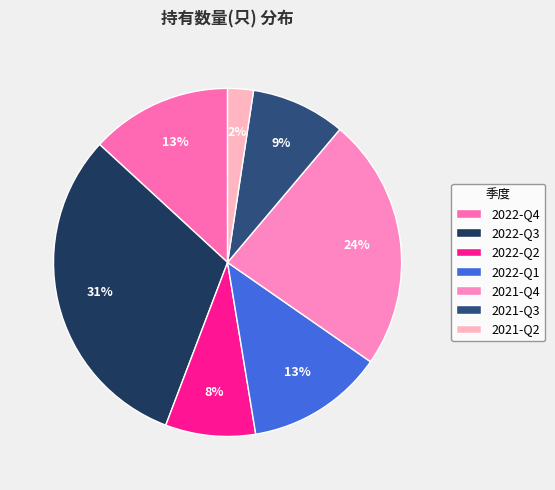

Which slice is the largest?

2022-Q3